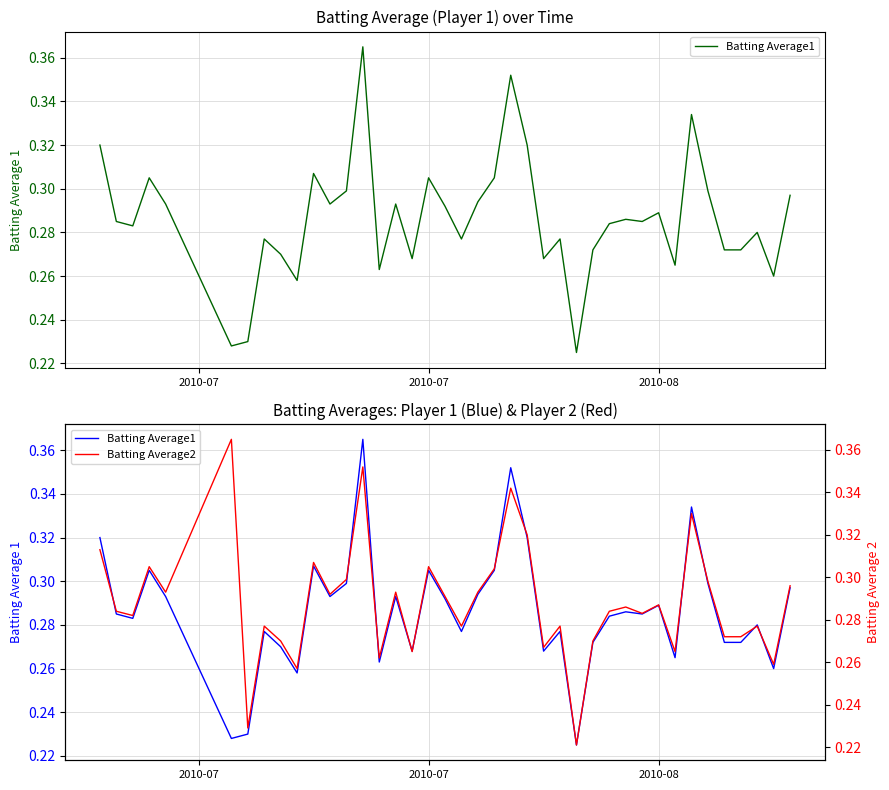

What is the label of the 39th point from the right?

2010-07